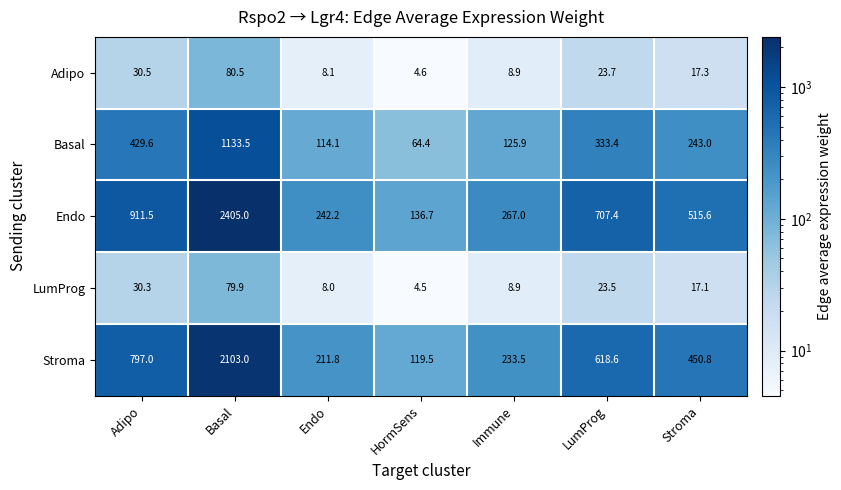

How many categories are shown in the chart?

7